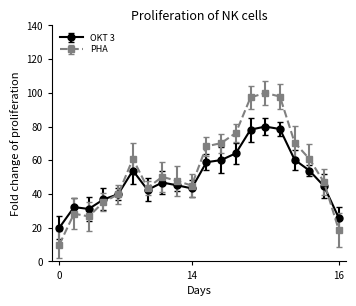

What is the minimum value shown in the chart?

10.0